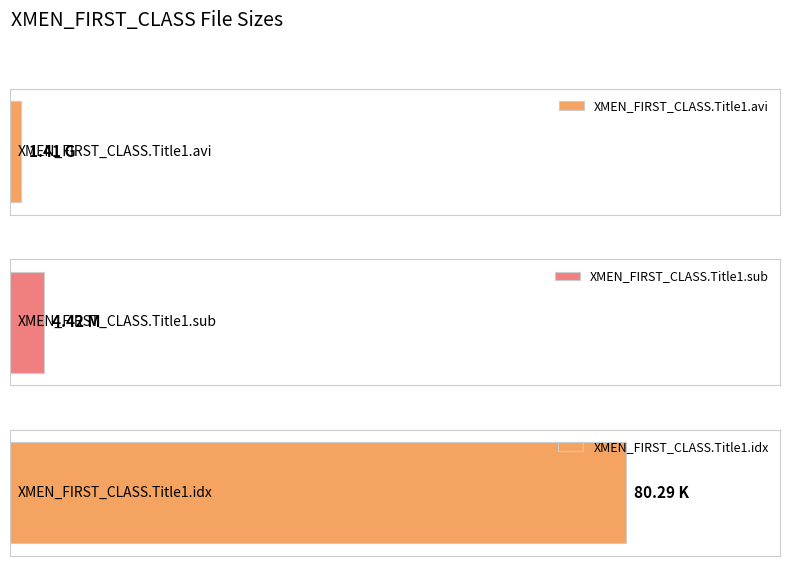

What is the maximum value shown in the chart?

80.3